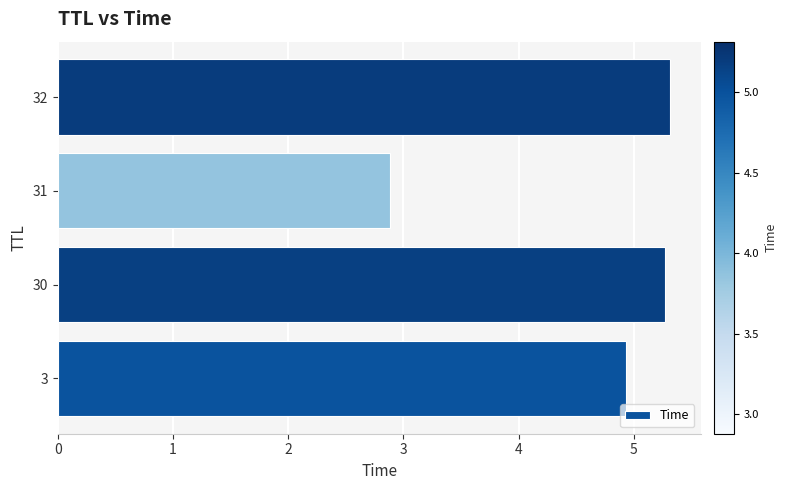

At which category does the chart reach its minimum across all series?

31